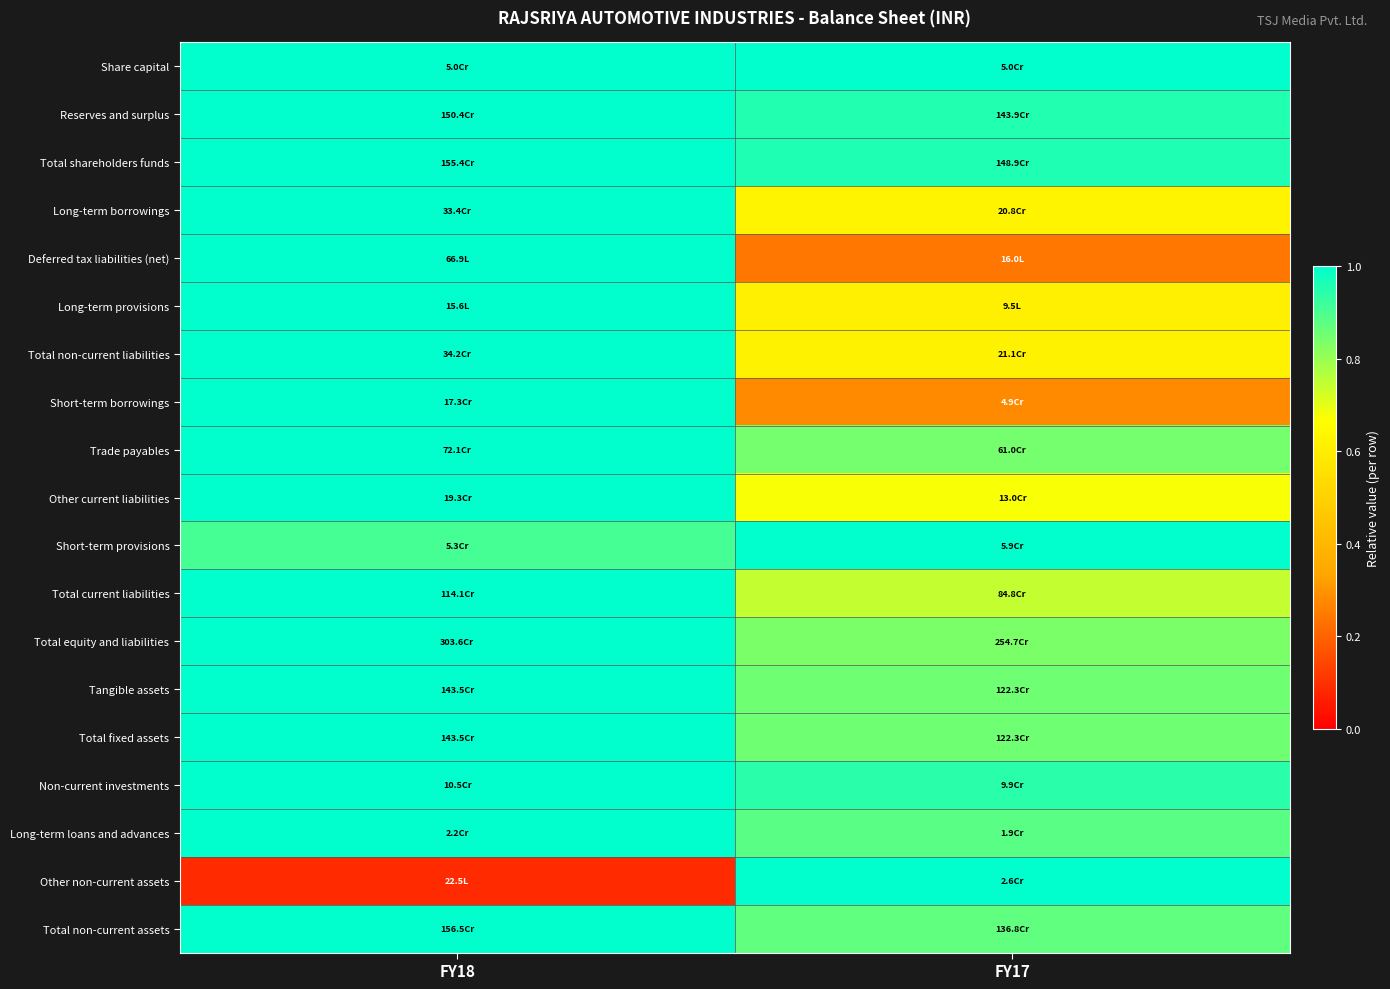

At which category does the chart reach its peak across all series?

FY18